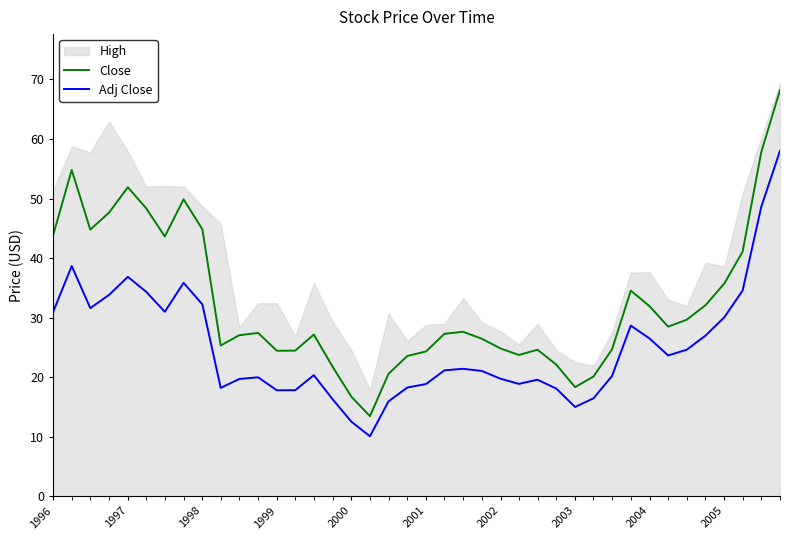

How many lines are shown in the chart?

2